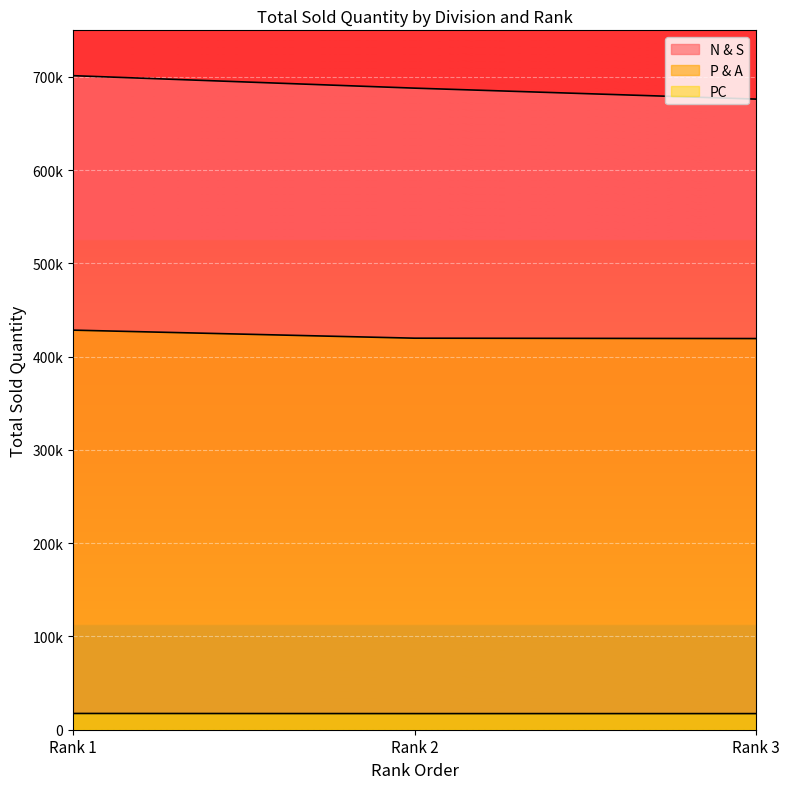

Where is PC nearest to the value 17354?

Rank 2